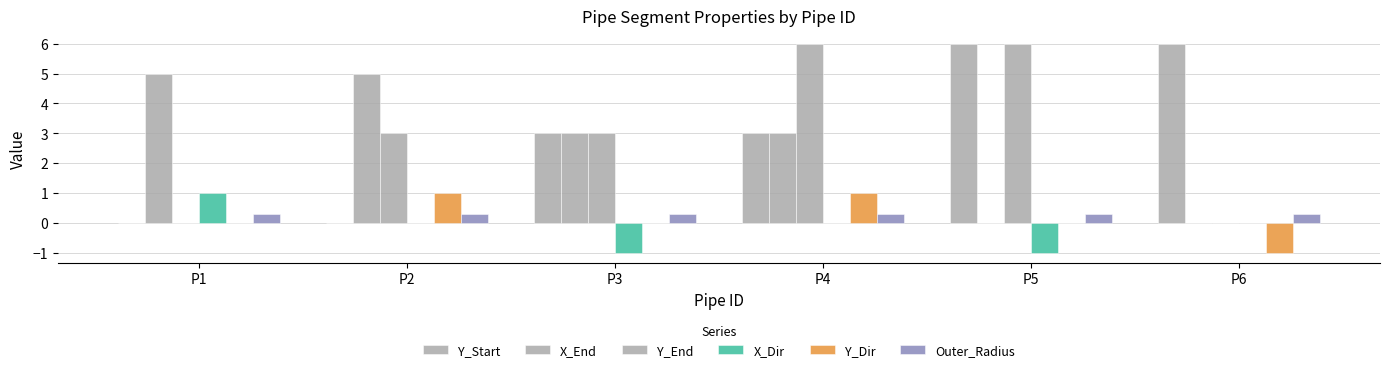

Does the chart contain stacked bars?

No